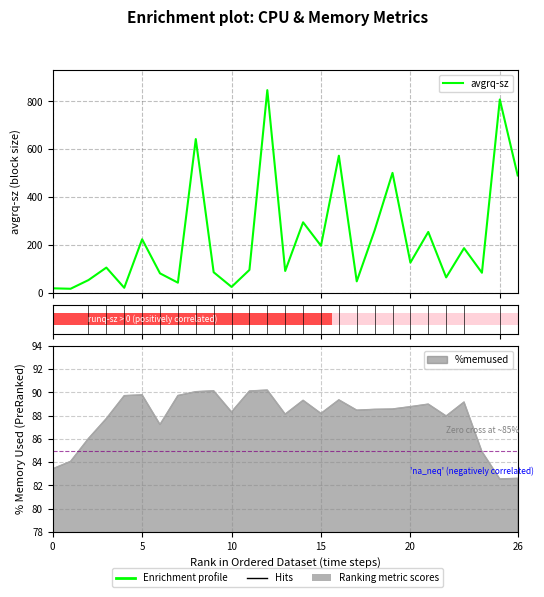

What is the change in value from 0 to 18?

+241.9